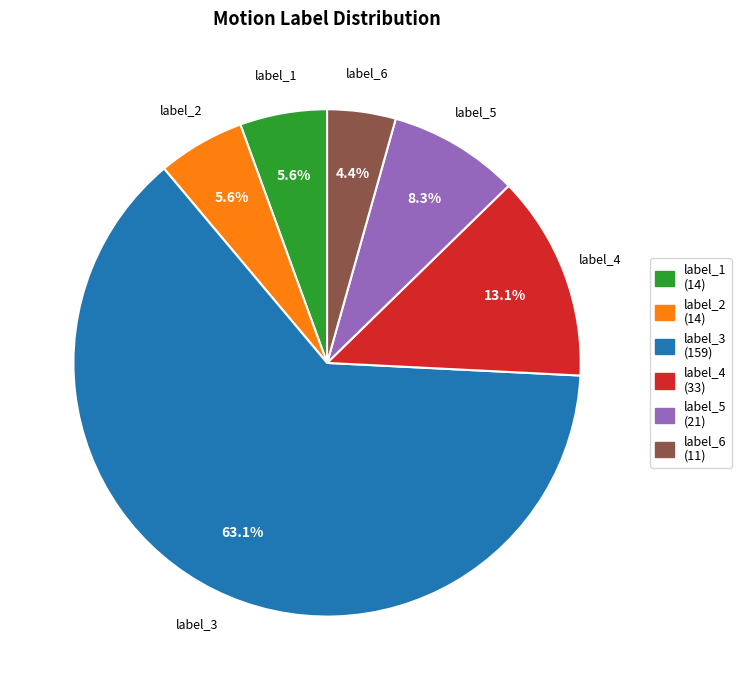

To the nearest percent, what portion does label_1 represent?

6%